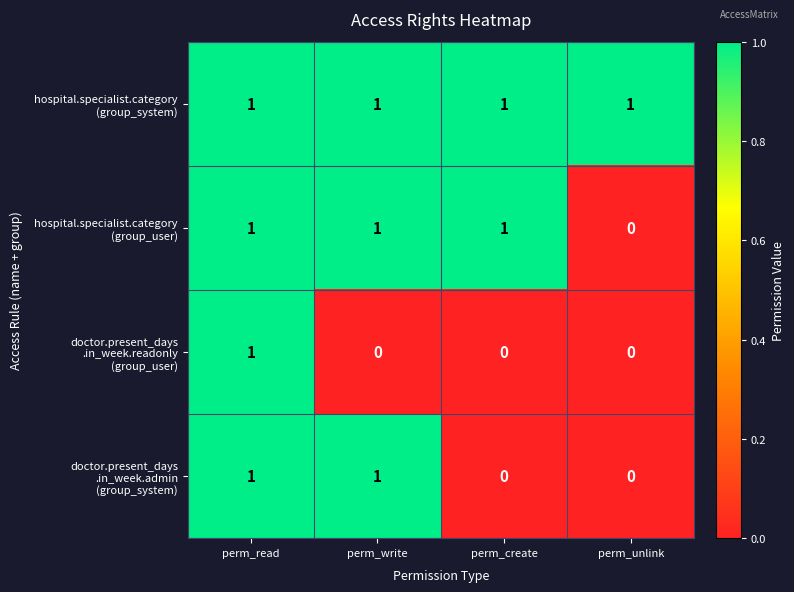

At how many categories does at least one series exceed 0?

4